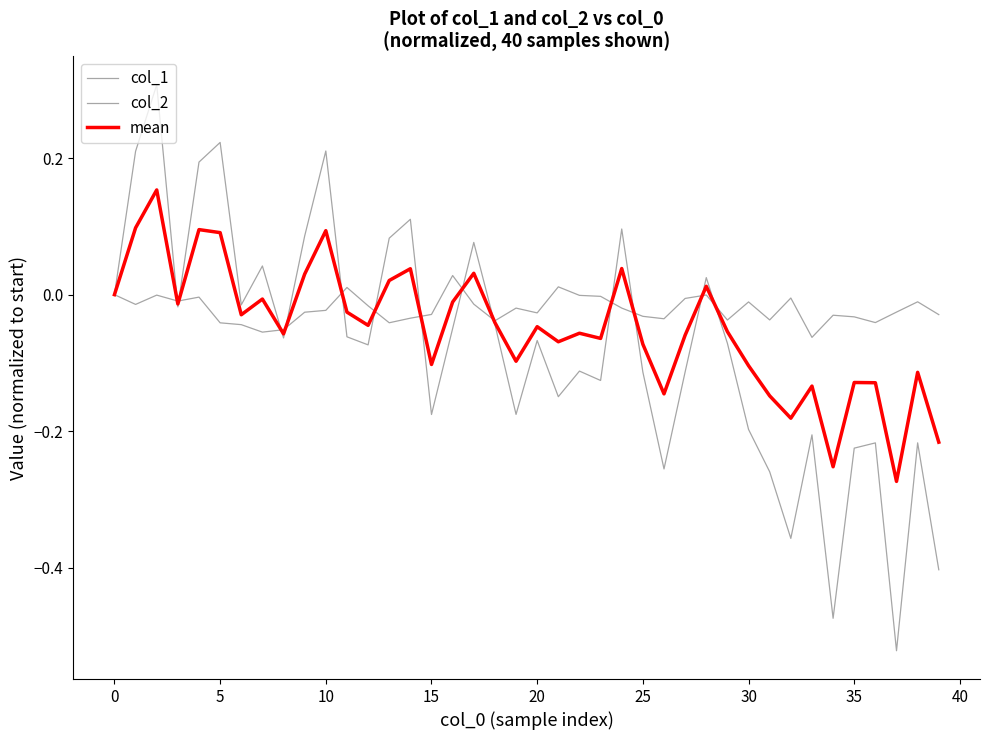

Which series has the largest range (max minus min)?

col_2